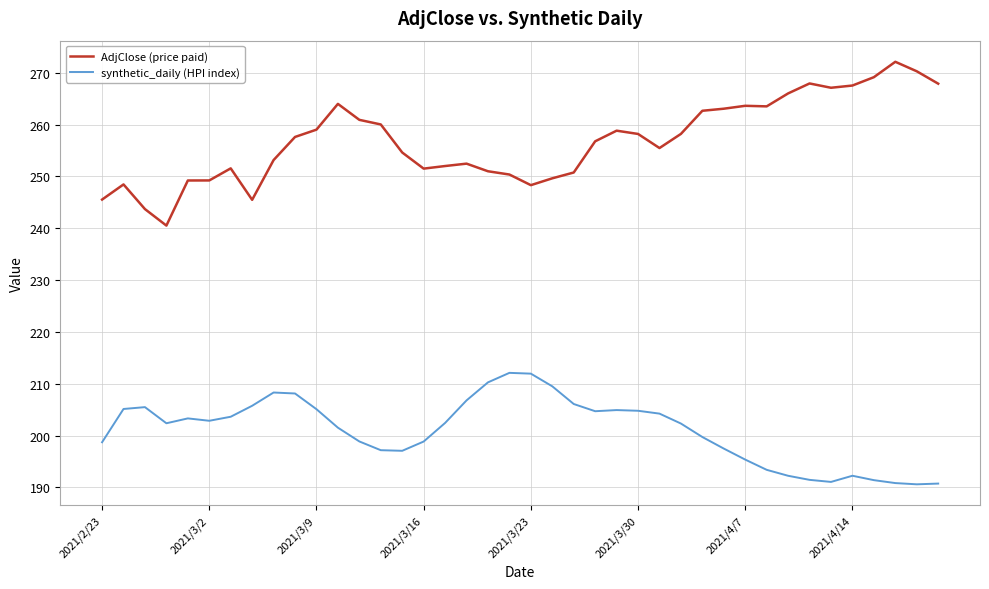

What is the difference between the maximum and minimum values in the AdjClose (price paid) series?

31.6